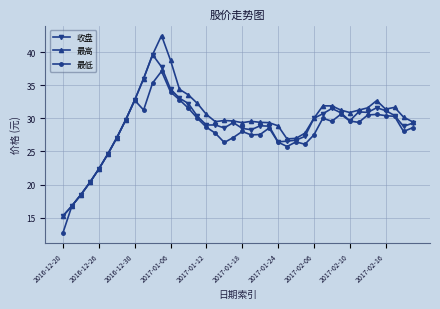

List the series in order of their peak value, highest first.

最高, 收盘, 最低